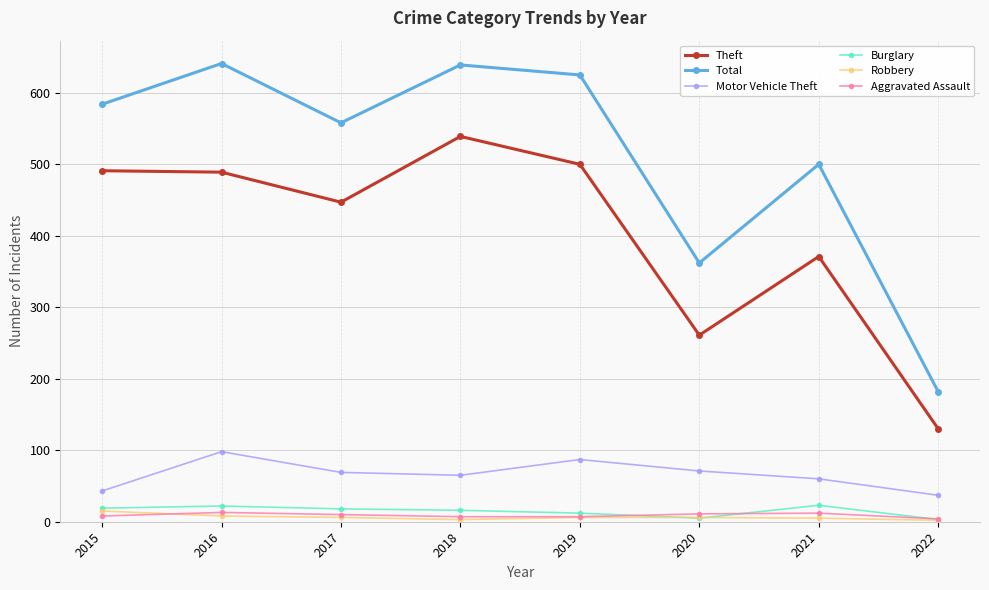

Is the value of Motor Vehicle Theft at 2022 greater than the value of Total at 2020?

No